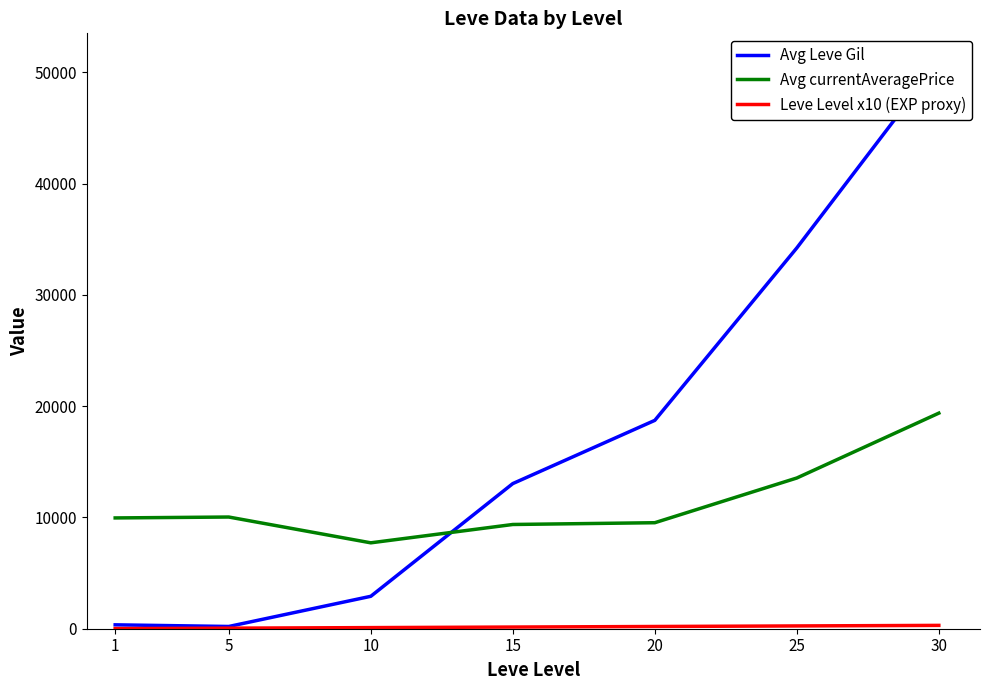

Rank the categories by Avg Leve Gil value from highest to lowest.

30, 25, 20, 15, 10, 1, 5